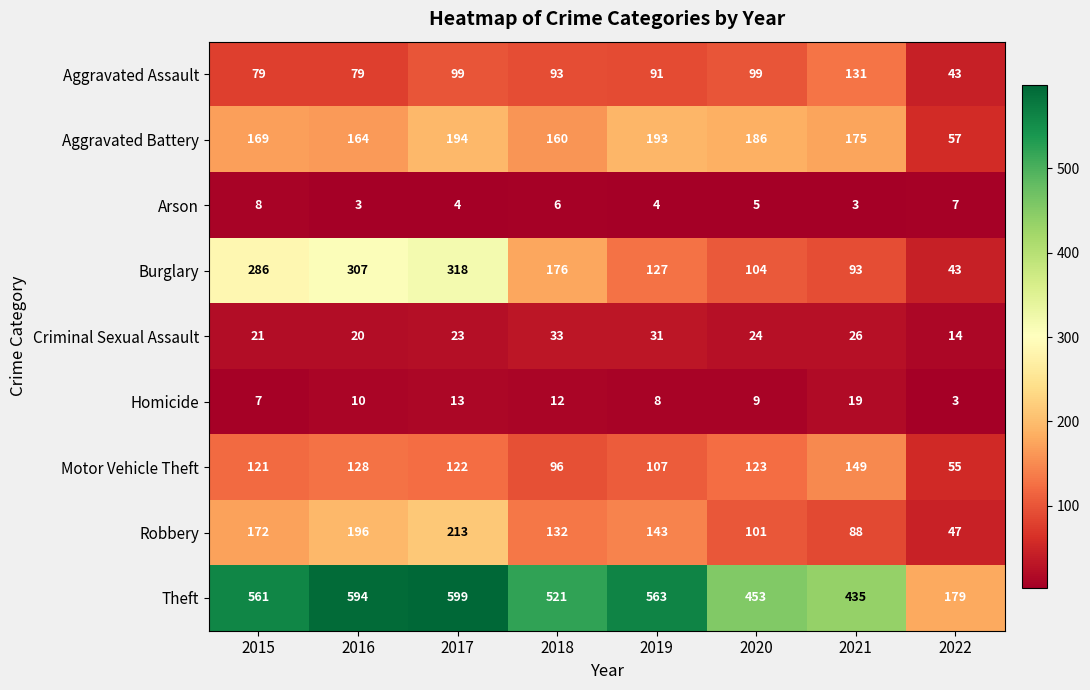

How many categories are shown in the chart?

8